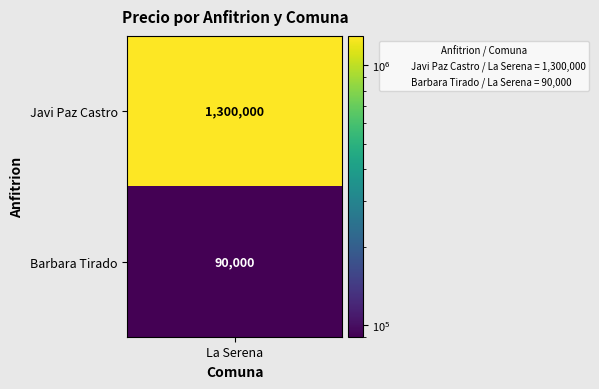

Reading left to right, what are all the values shown in this chart?

0=1300000	1=90000